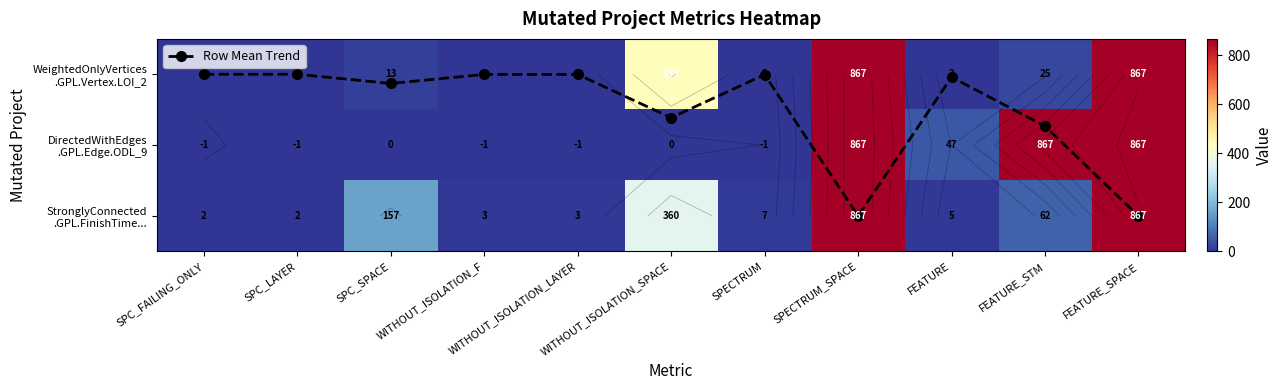

How many series are shown in this chart?

4